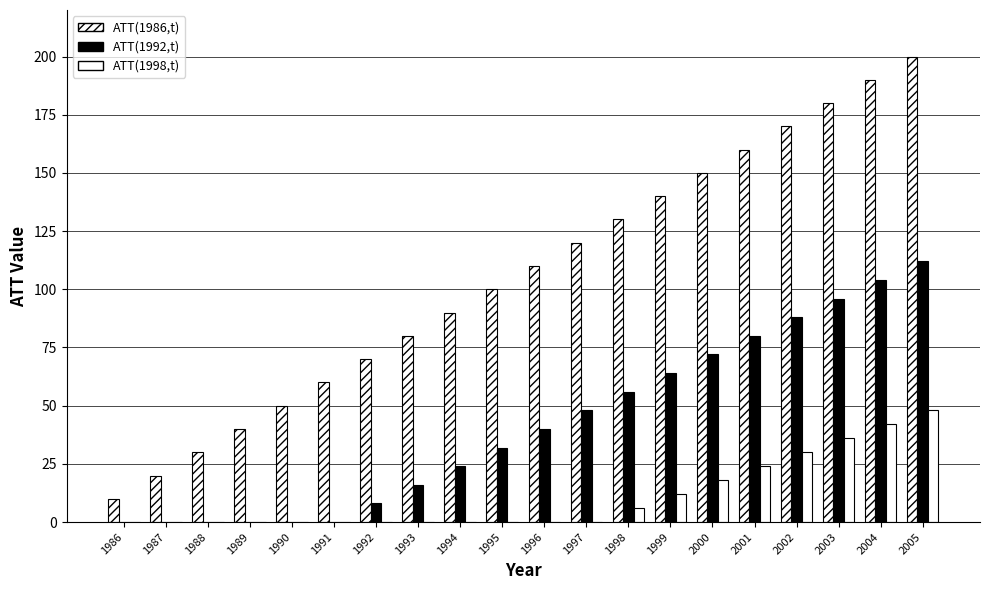

What is the highest value of the ATT(1992,t) series?

112